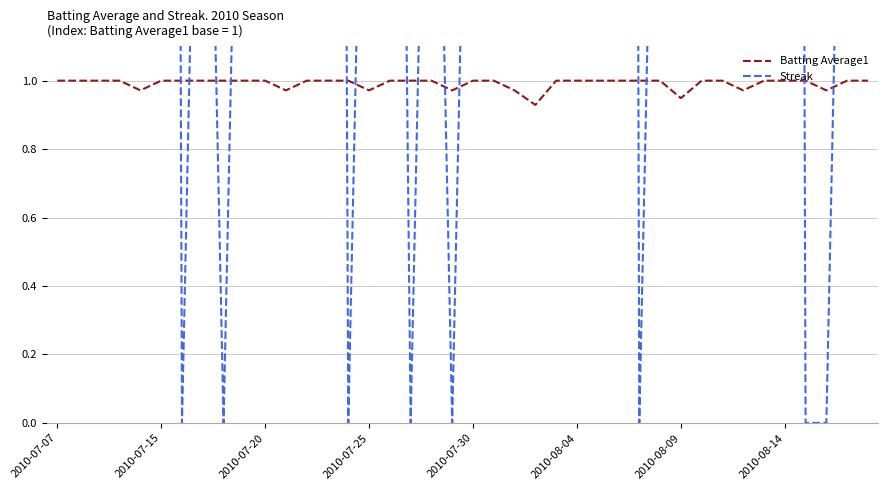

Which series ends up on top after the final intersection of Streak and Batting Average1?

Streak